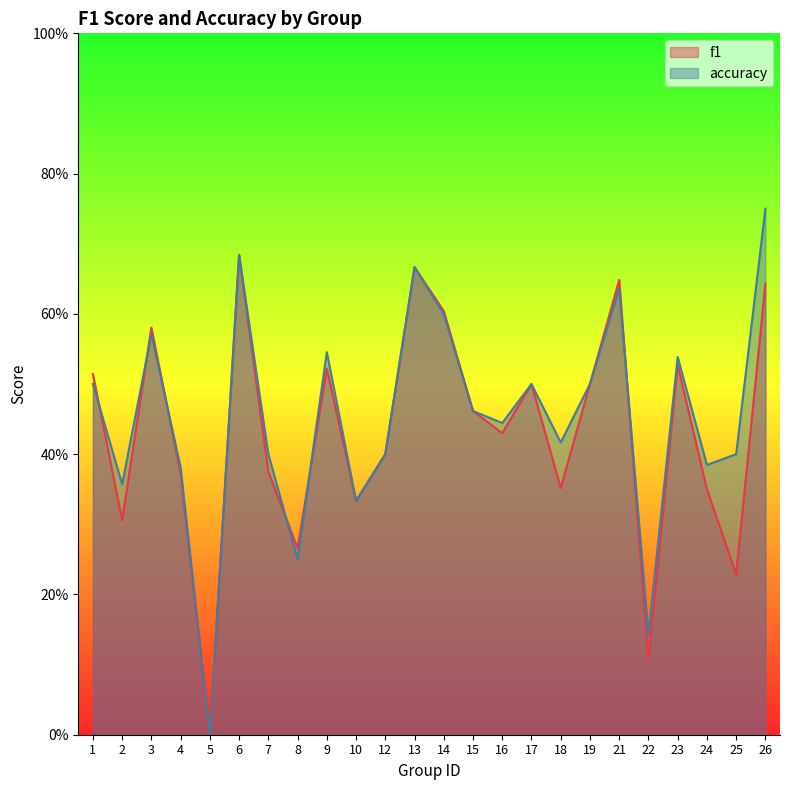

Count the number of categories in the chart.

24